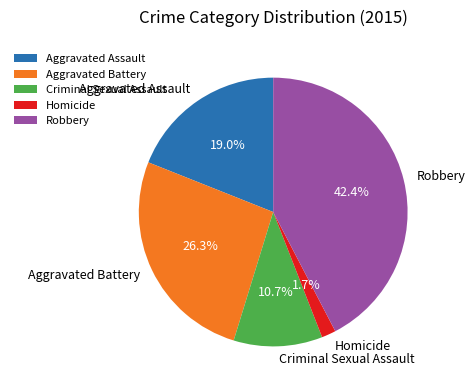

To the nearest percent, what is the combined percentage of Robbery and Homicide?

44%